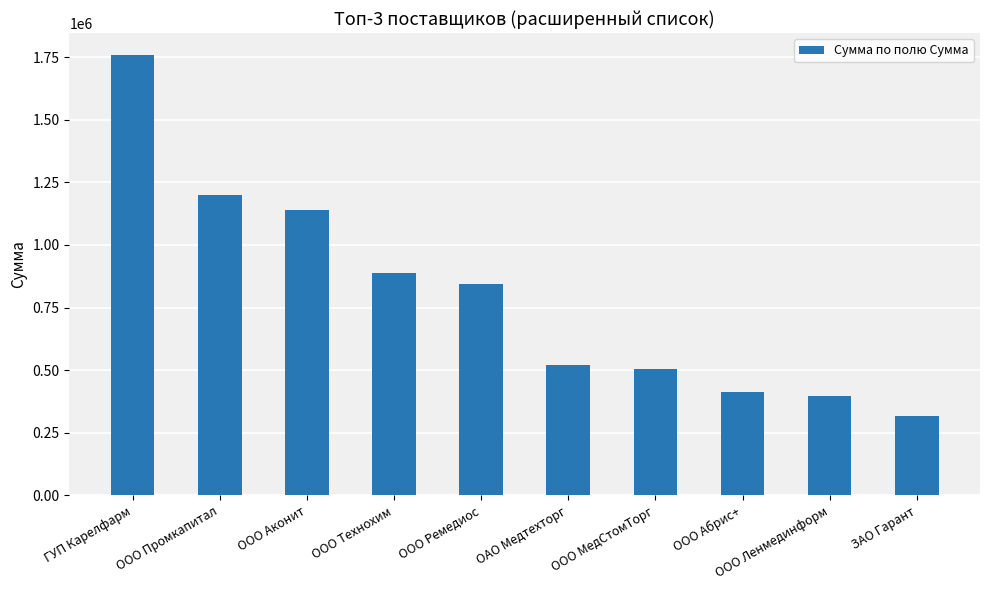

What value does the data have at ЗАО Гарант?

317906.1